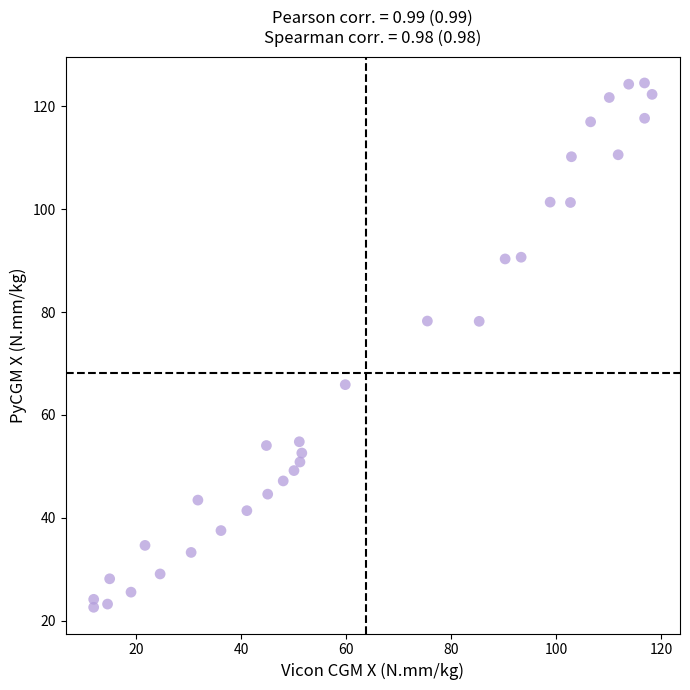

What is the range of X values (max minus min)?

106.2